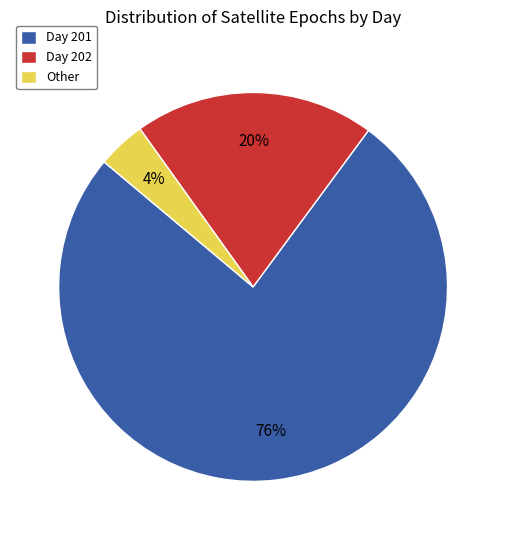

Which slice represents more than half of the pie?

Day 201